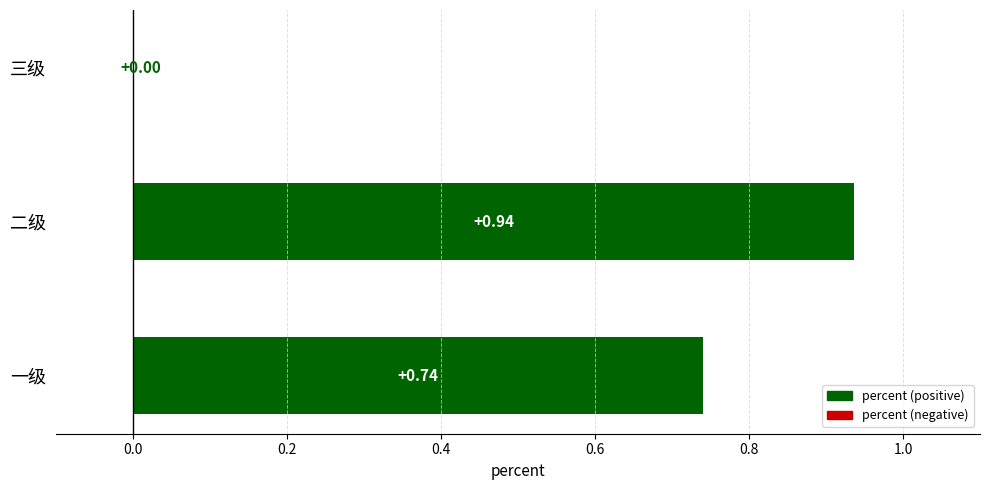

Count the number of values greater than 0.

2